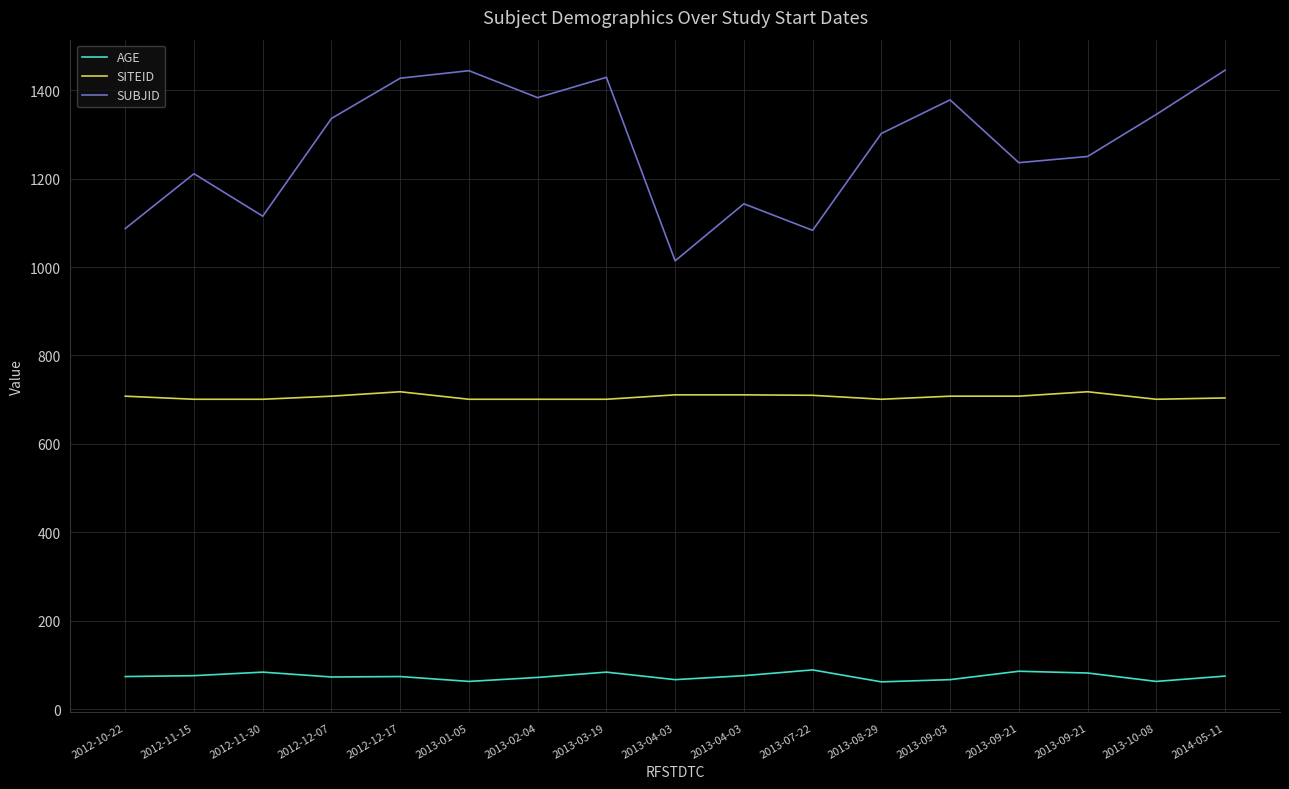

Rank the series by their maximum value, from highest to lowest.

SUBJID, SITEID, AGE